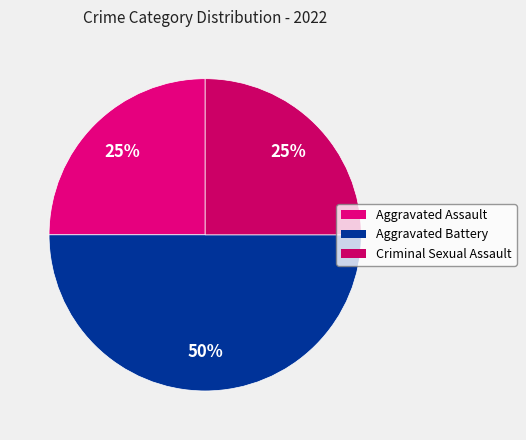

Is it true that Aggravated Battery is 50% of the pie?

True